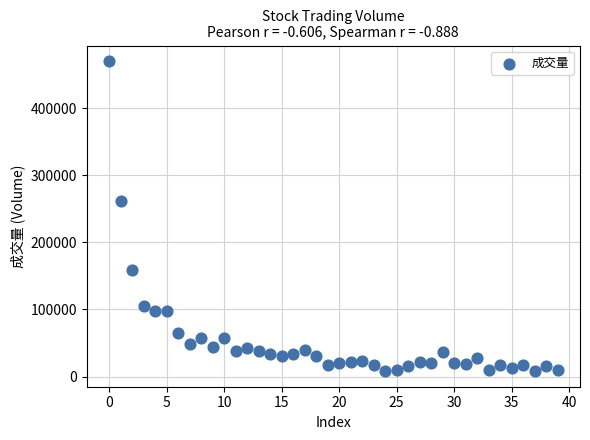

What Y value in the scatter plot is closest to 239133?

262330